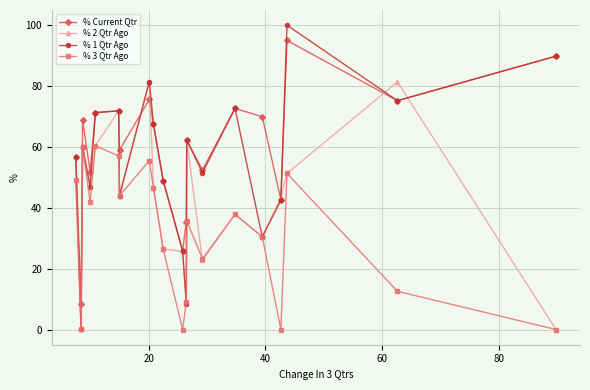

True or false: % Current Qtr has more than 2 points higher than both neighbors.

True